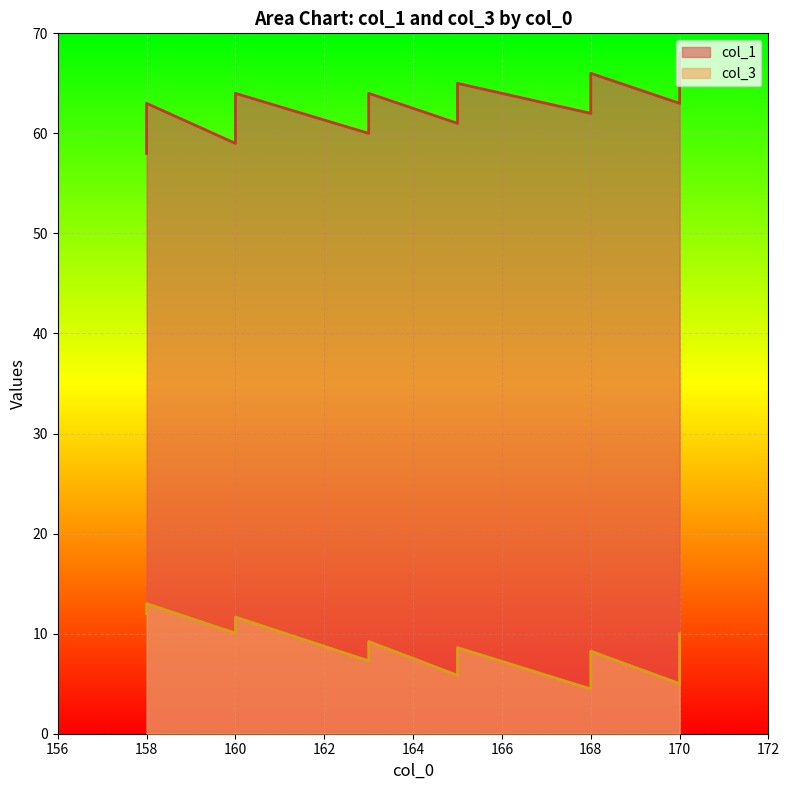

What is the value of the col_3 point at the 15th from the left?

4.5